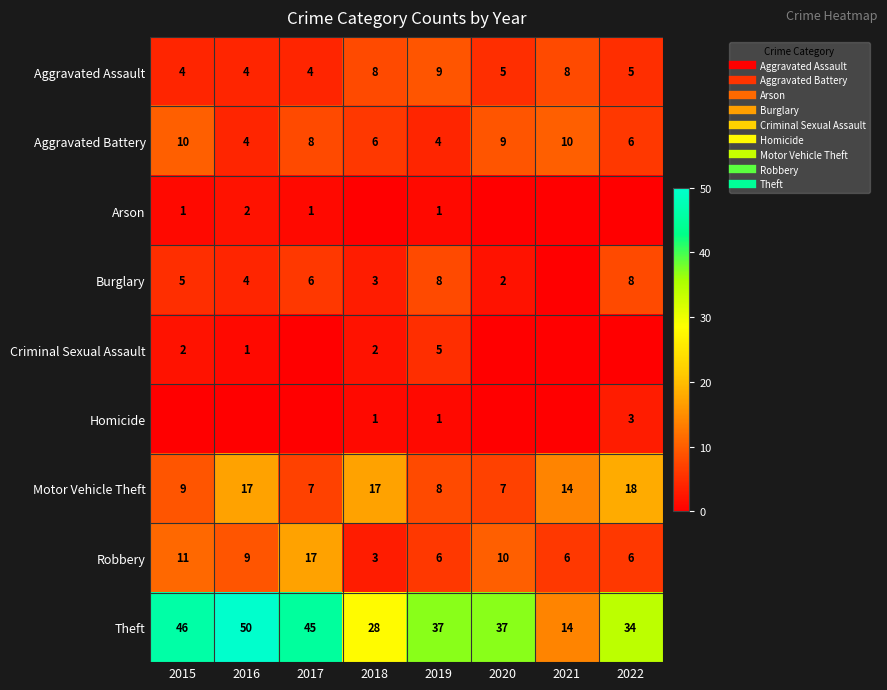

At 2015, list the series in order from largest to smallest.

Theft, Robbery, Aggravated Battery, Motor Vehicle Theft, Burglary, Aggravated Assault, Criminal Sexual Assault, Arson, Homicide